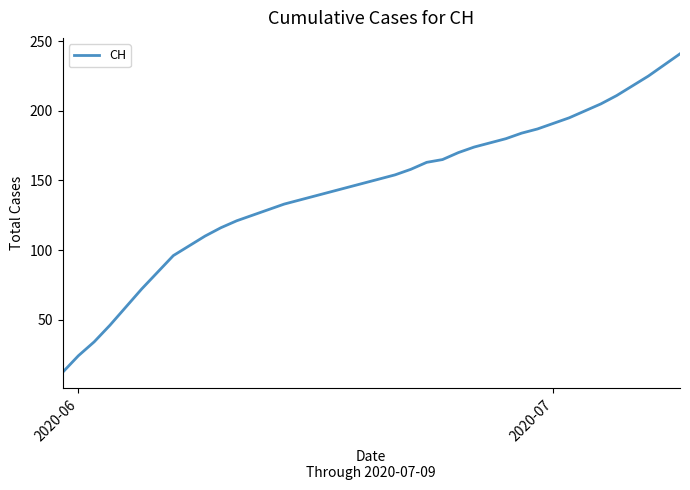

What is the smallest value displayed?

12